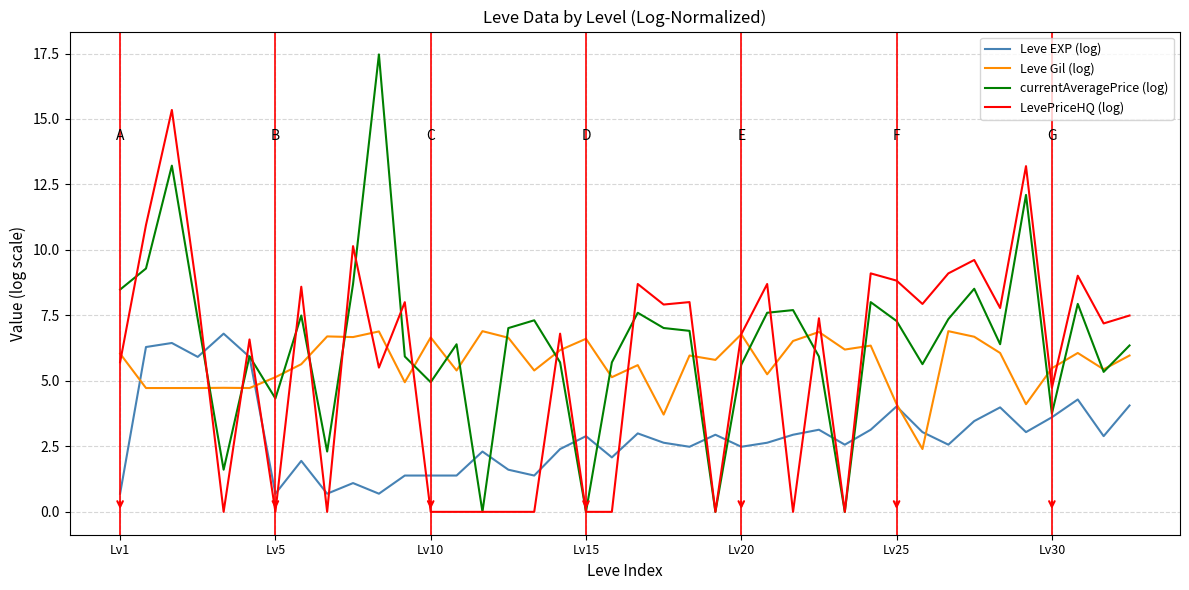

What is the highest value of the currentAveragePrice (log) series?

17.5